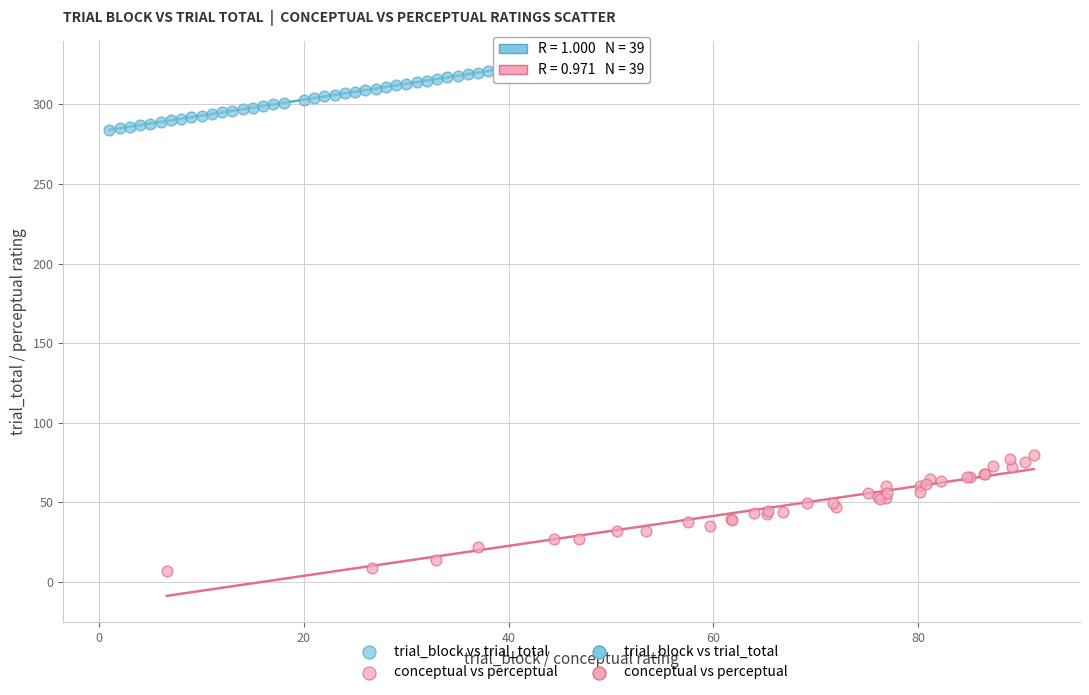

Which series reaches the minimum Y coordinate?

conceptual vs perceptual